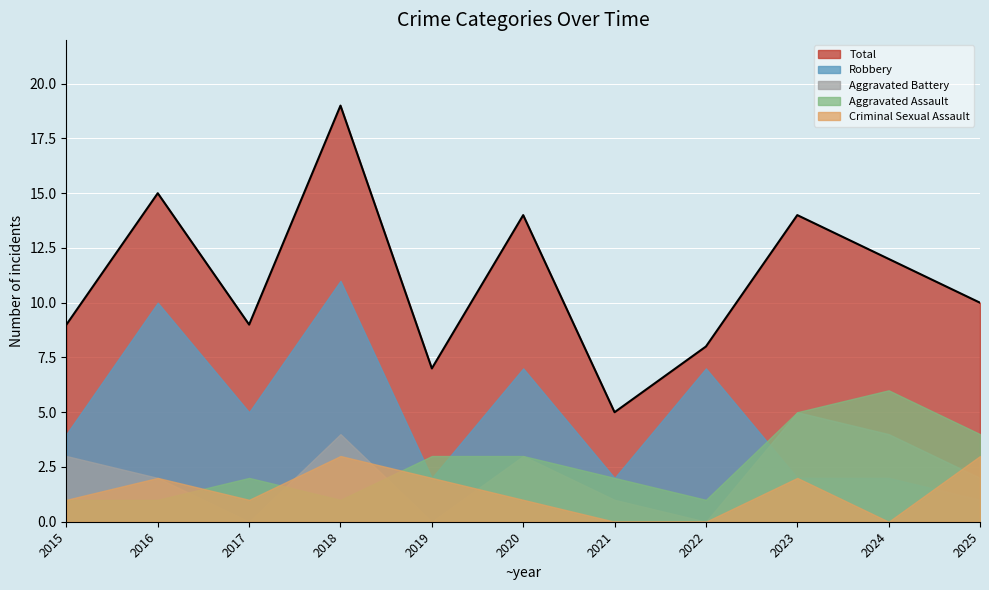

True or false: Robbery and Aggravated Battery cross at least once.

True